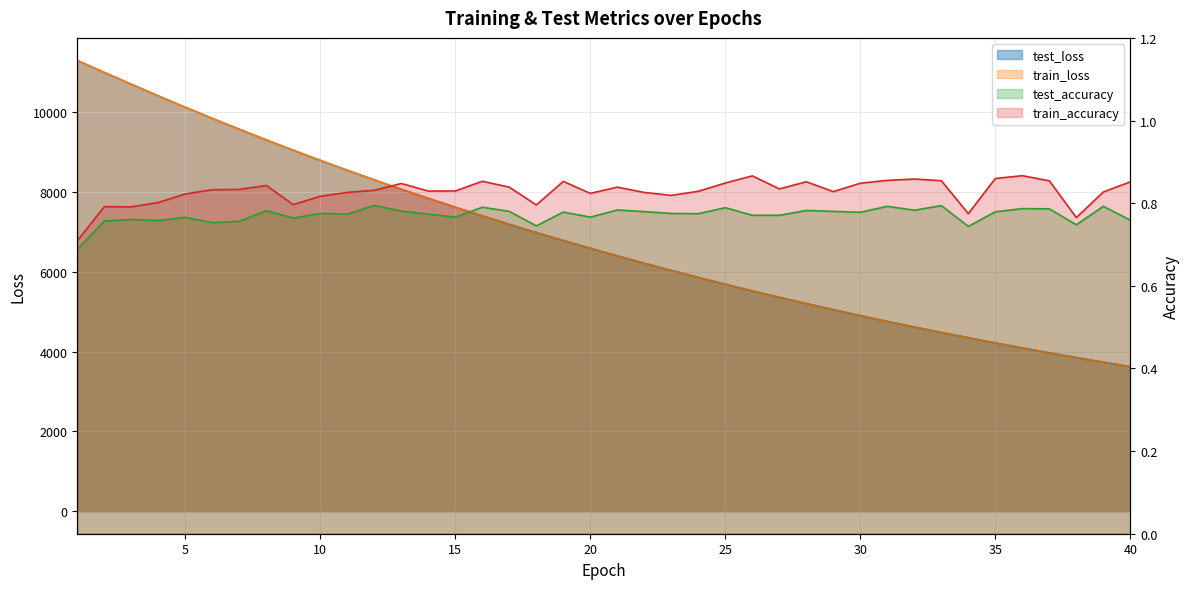

What is the total value across all series at 32?

9232.0